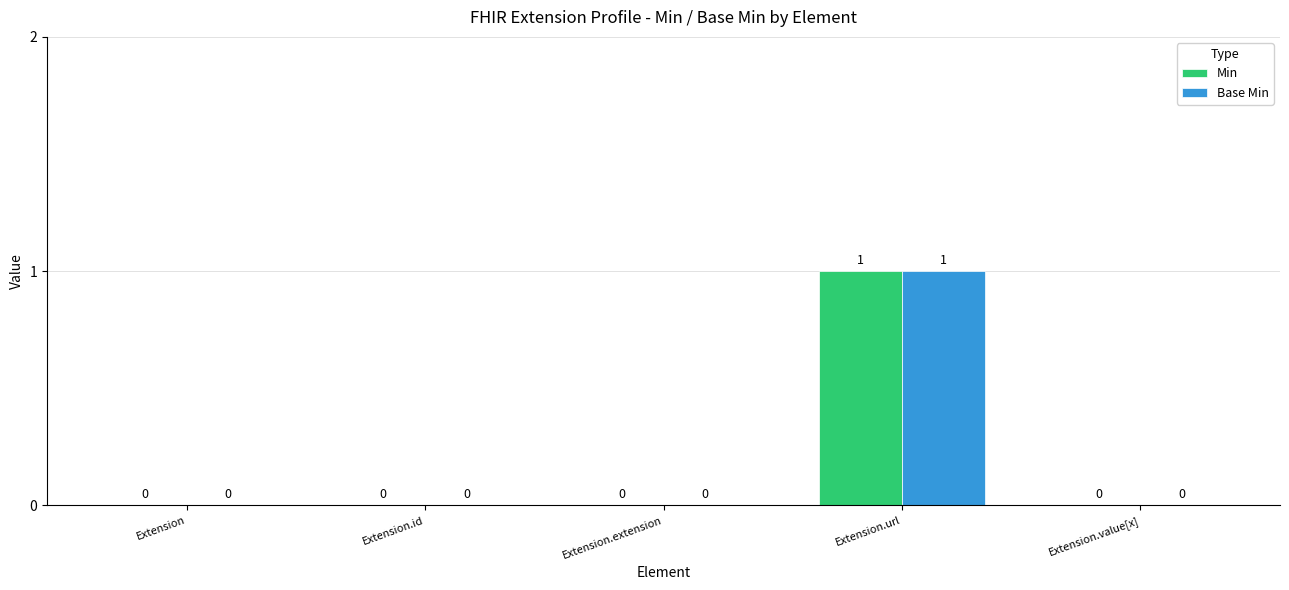

How many data points in Min are above 0?

1